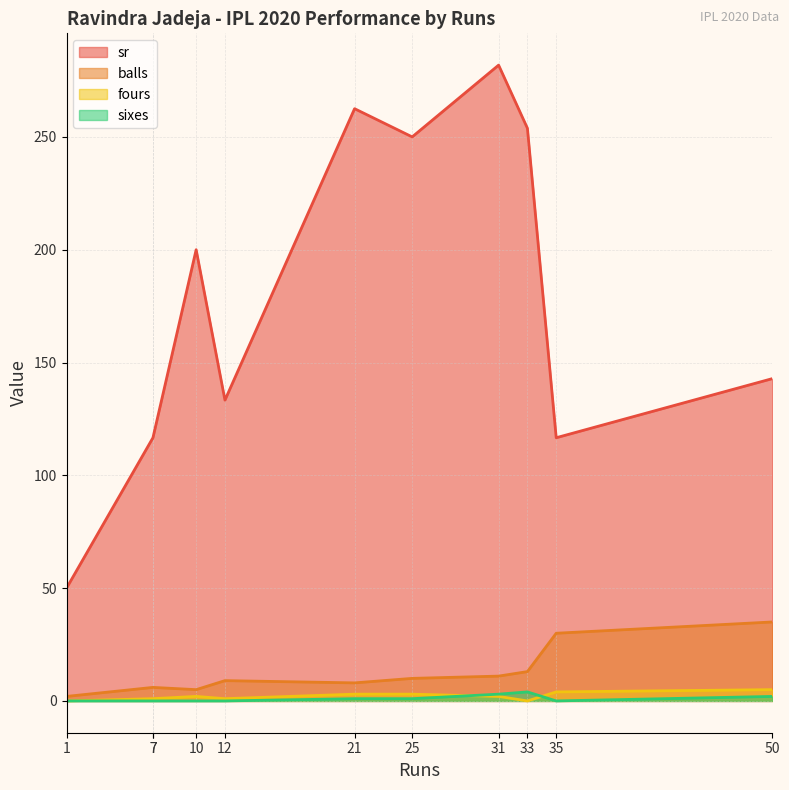

At 7, list the series in order from largest to smallest.

sr, balls, fours, sixes